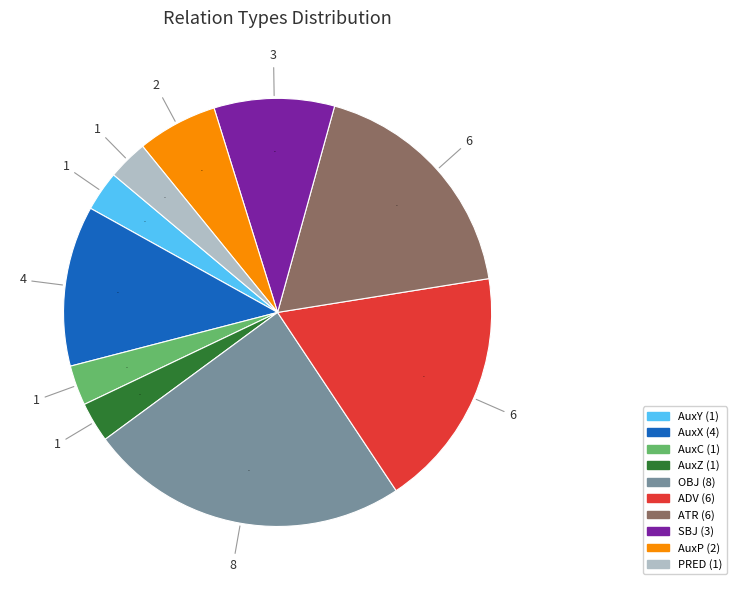

What is the largest slice in the pie chart?

OBJ